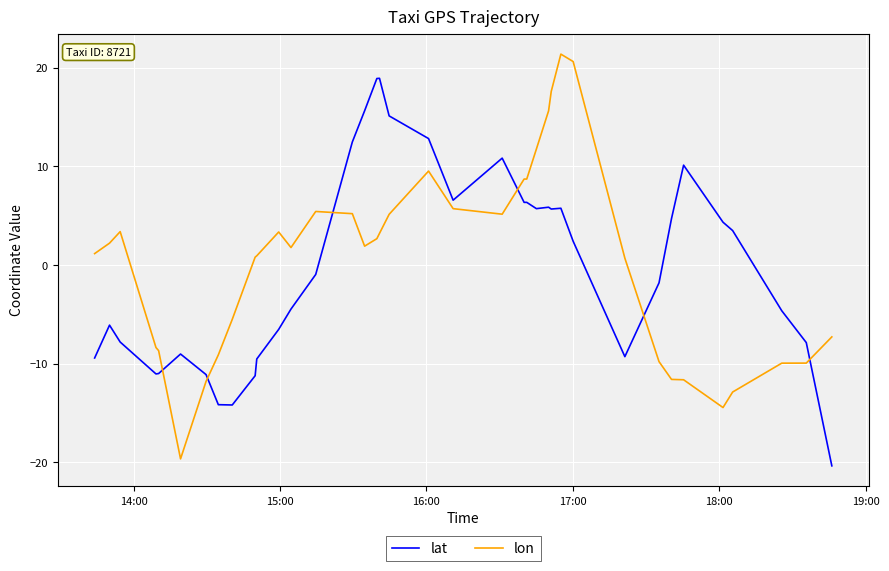

How many positive values does the lat series have?

20